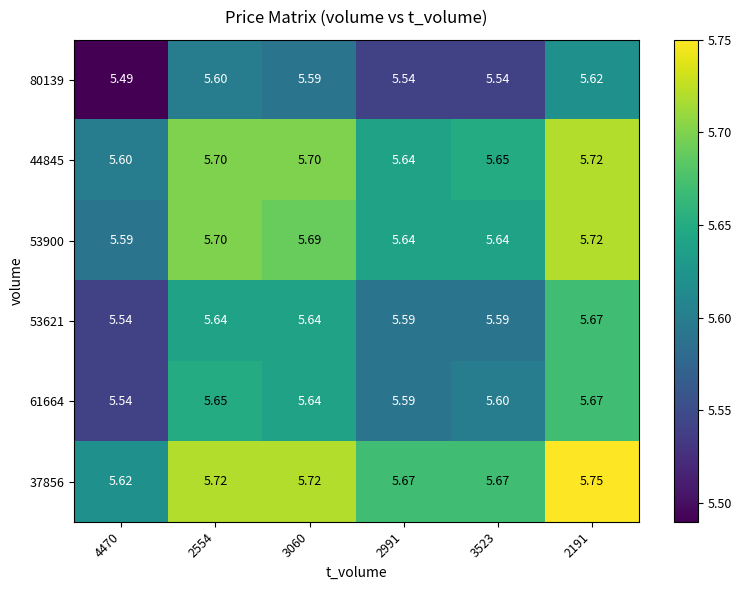

Is the value of 61664 at 4470 greater than the value of 53621 at 2991?

No